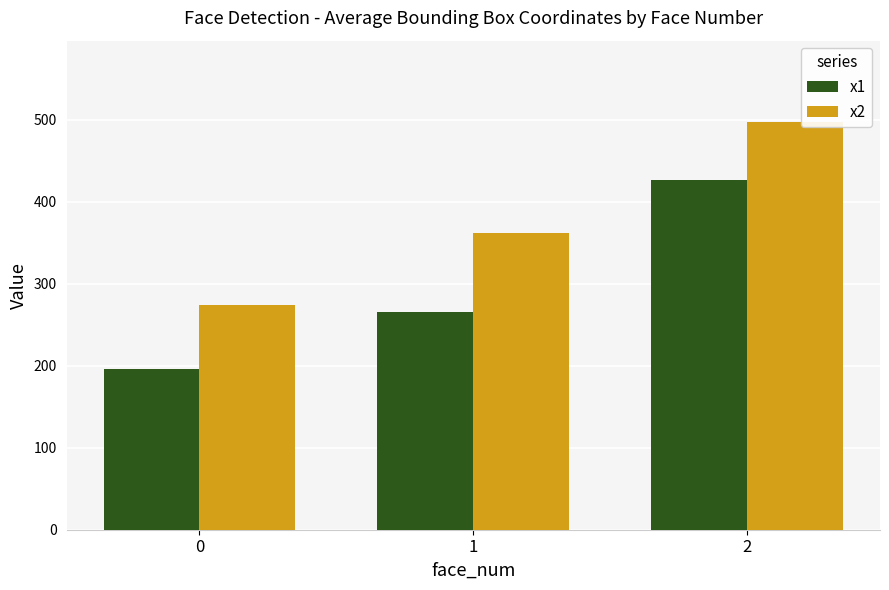

Does the chart contain any negative values?

No